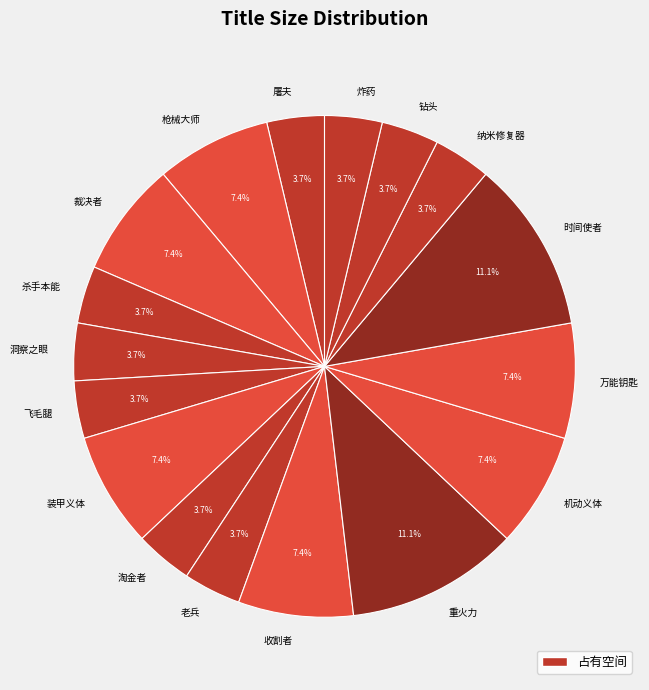

Combined, what portion of the pie is 淘金者 and 装甲义体?

11.1%